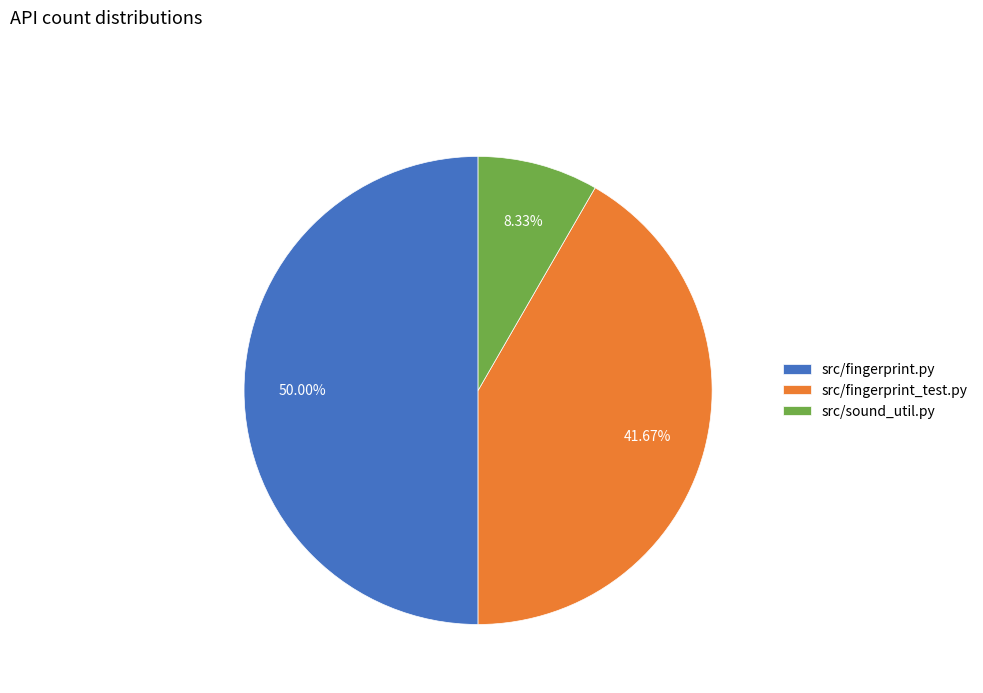

What portion of the pie excludes src/fingerprint.py?

50.0%